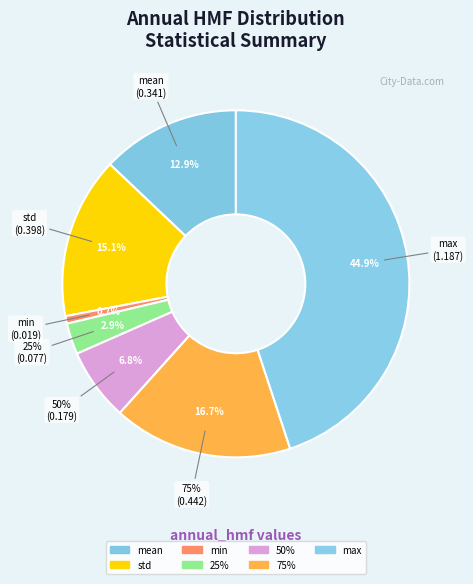

To the nearest percent, what percentage of the pie is mean?

13%